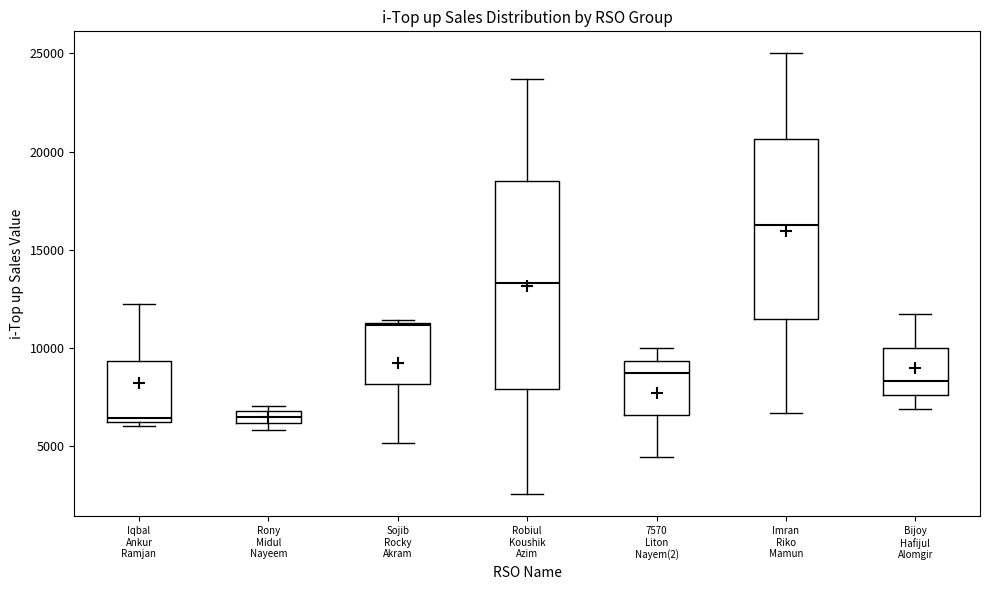

Where does the lower whisker of the box for 7570 Liton Nayem(2) end on the y-axis? The values are not printed on the chart, so give them approximately, as read against the axis.

4500